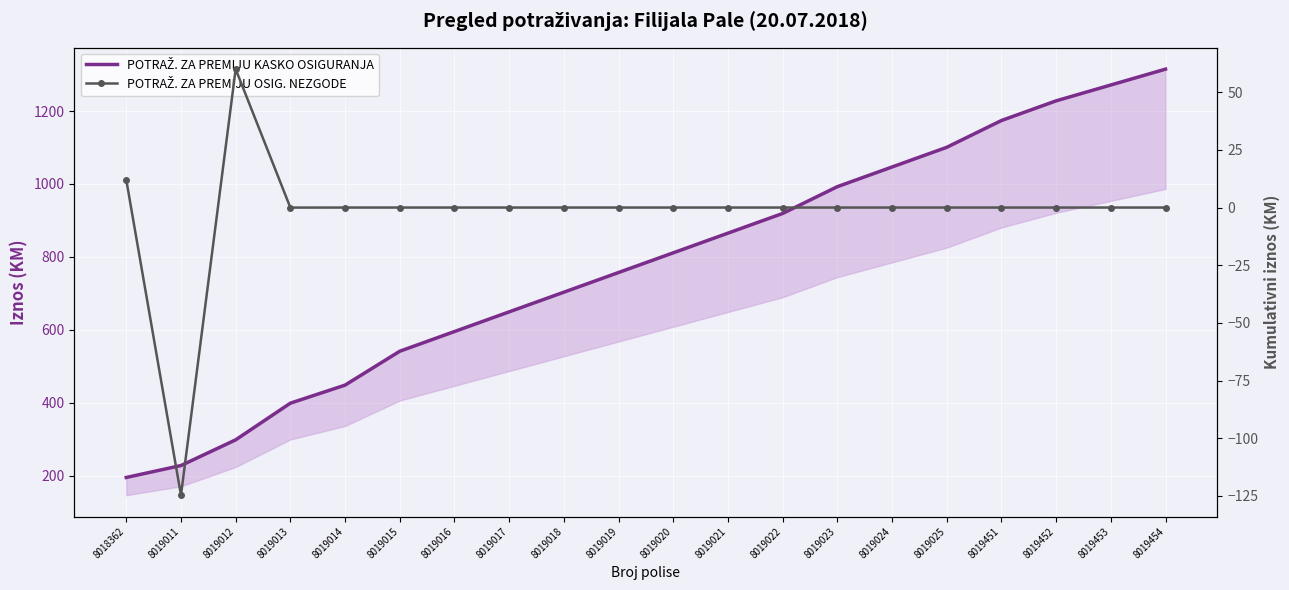

Which category has the lowest value in the POTRAŽ. ZA PREMIJU OSIG. NEZGODE series?

8019011